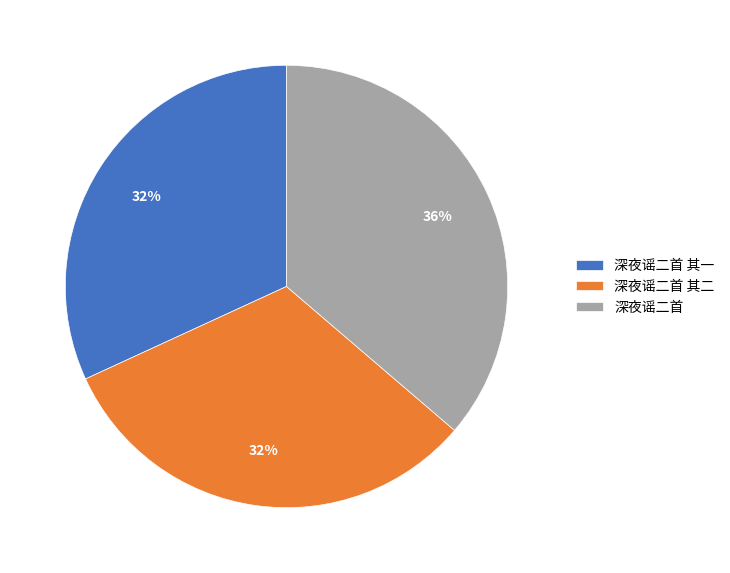

Approximately how many times larger is the value at 深夜谣二首 compared to 深夜谣二首 其一?

1.1